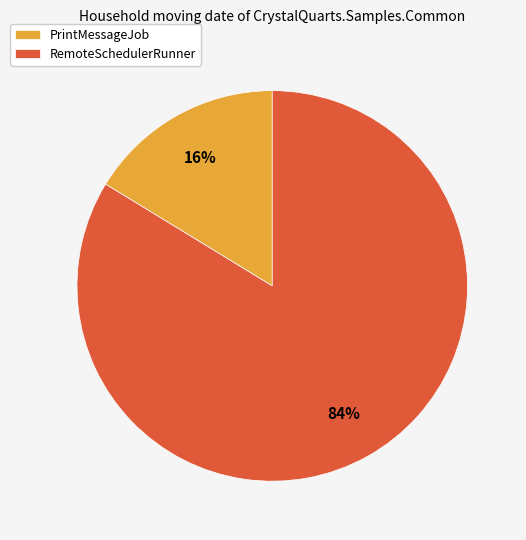

What is the ratio of the value at PrintMessageJob to the value at RemoteSchedulerRunner?

0.2